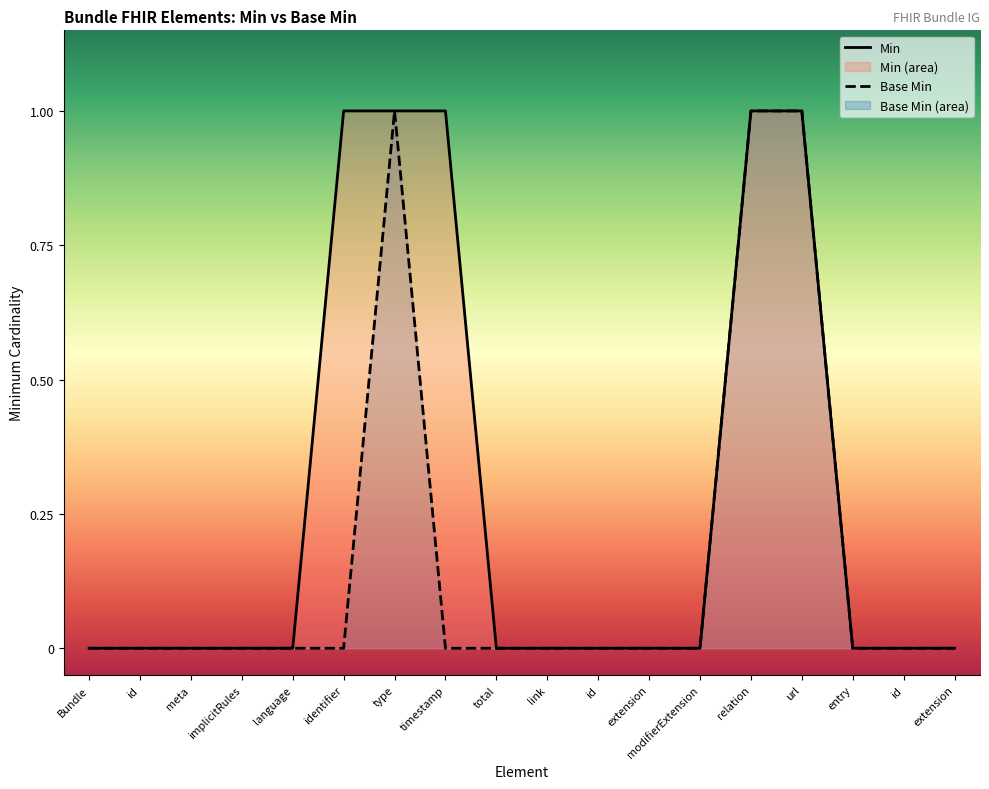

The Base Min series shows -1 at Bundle. True or false?

False